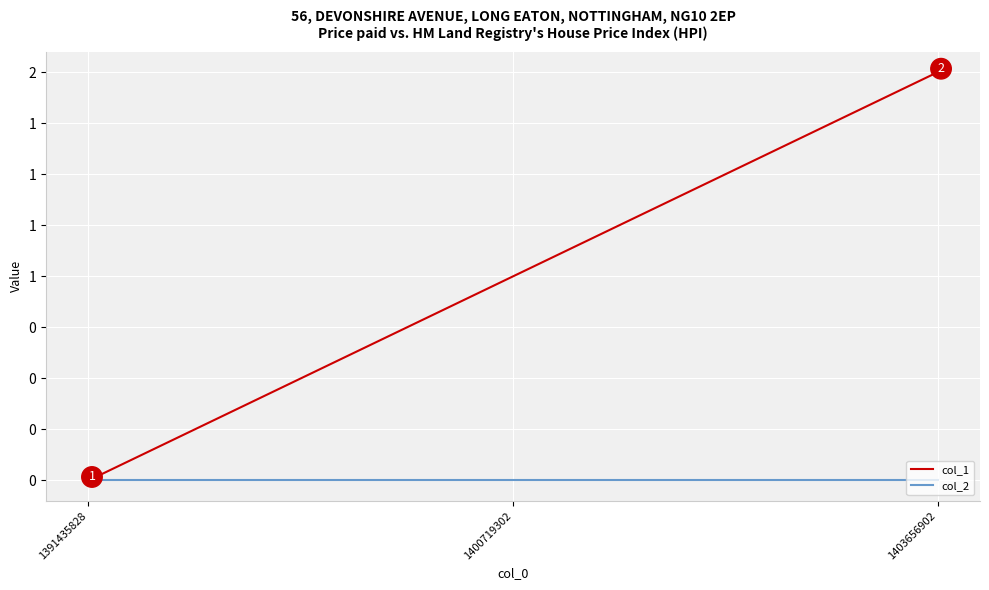

Is this an area chart (filled region under the line)?

No